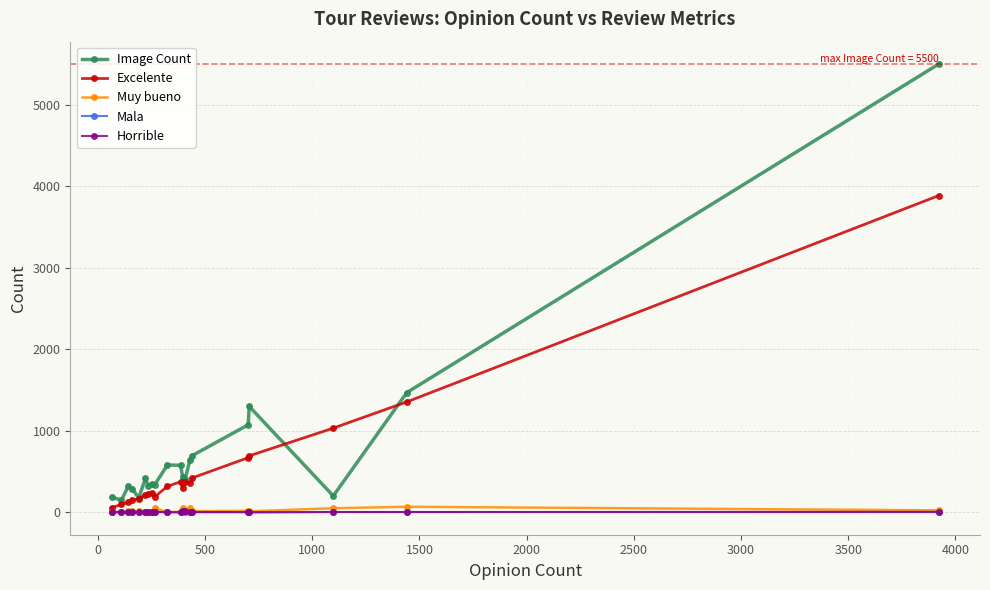

How many series are shown in this chart?

5